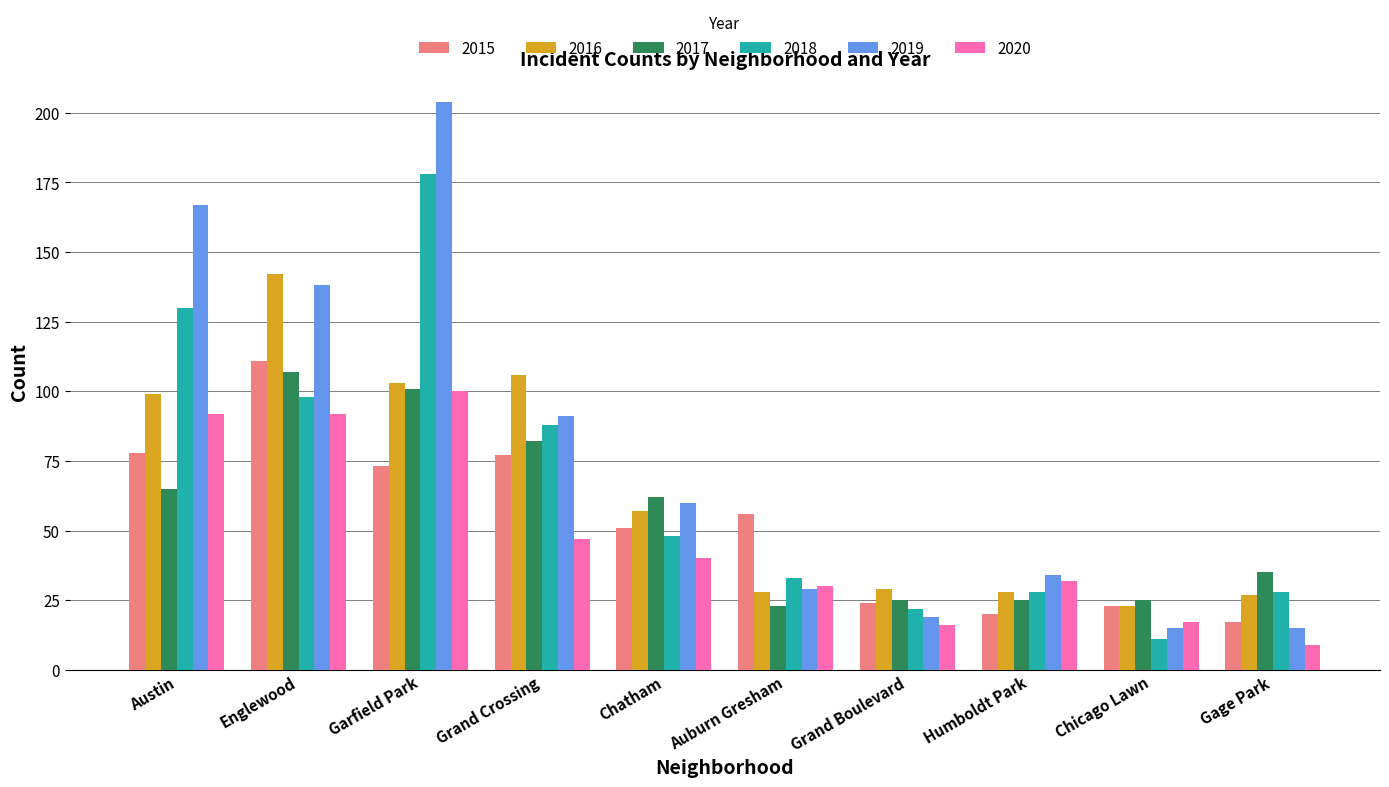

How many distinct data groups are displayed?

6